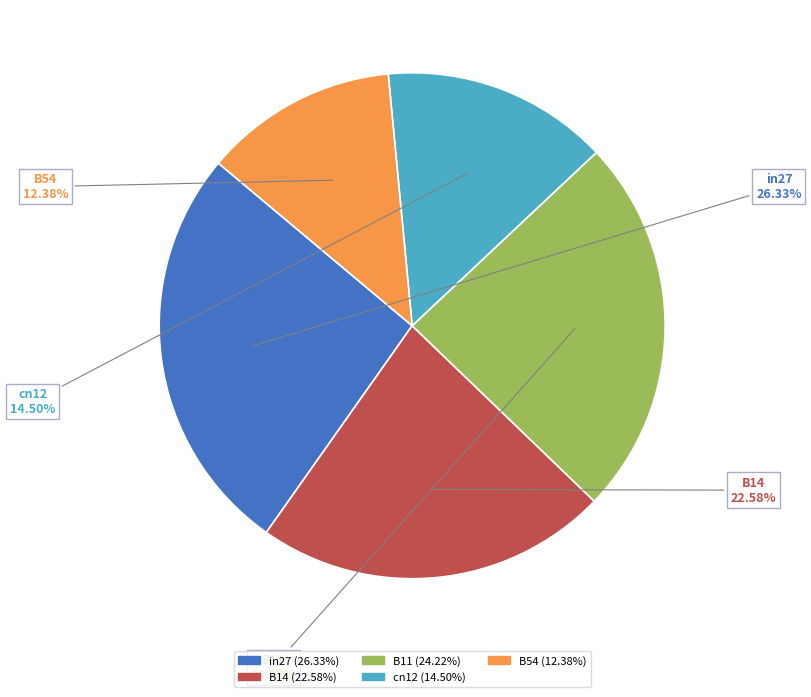

What percentage is the B14 slice, to the nearest percent?

23%